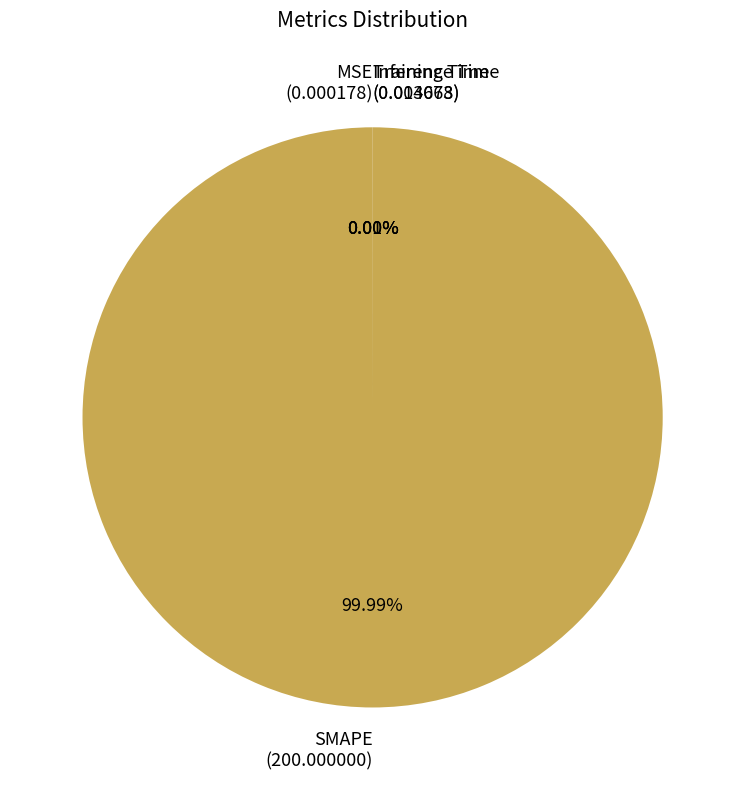

Which has a higher value, Inference Time or Training Time?

Training Time